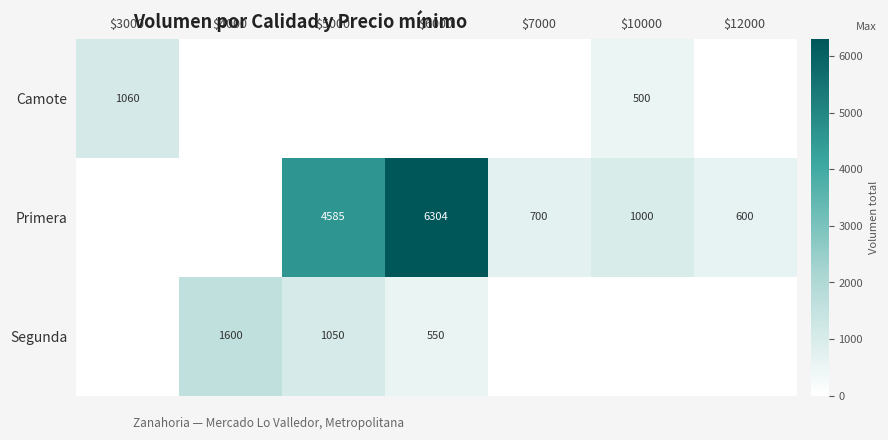

True or false: Primera has a value of 6304 at $6000.

True